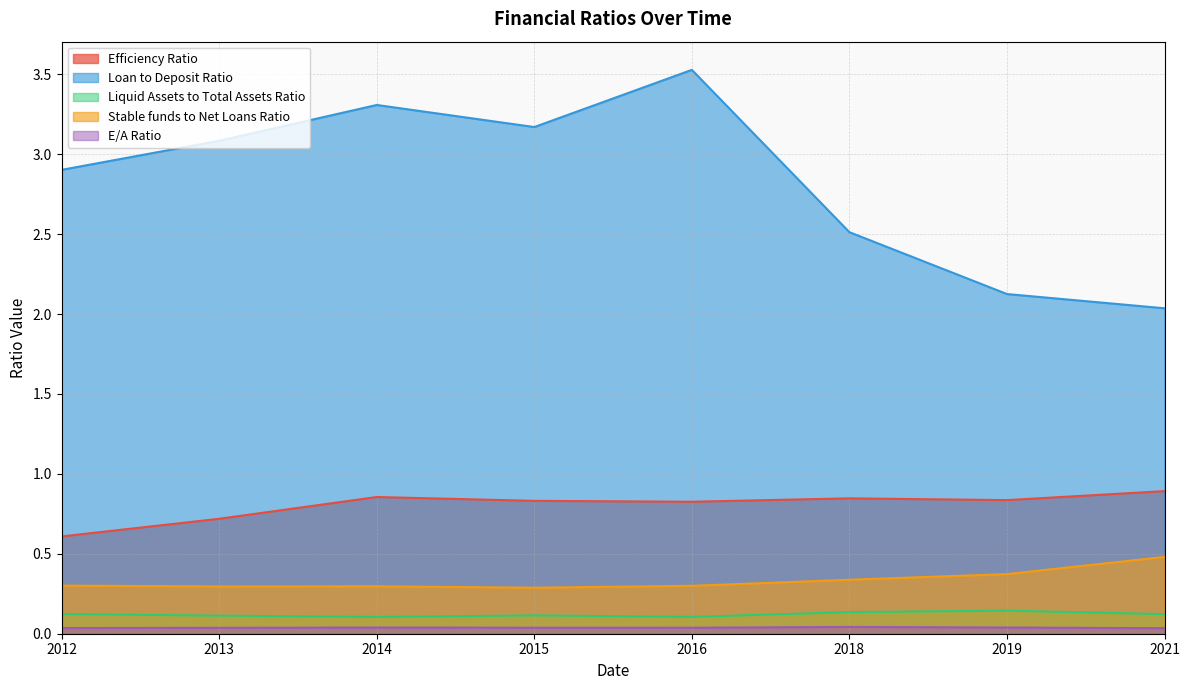

What is the total value across all series at 2013?

4.2